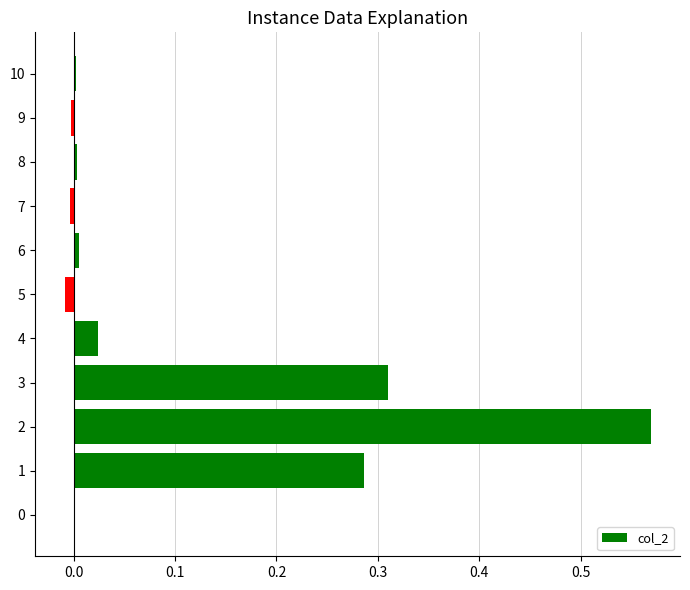

What is the change in value from 0 to 1?

+0.3